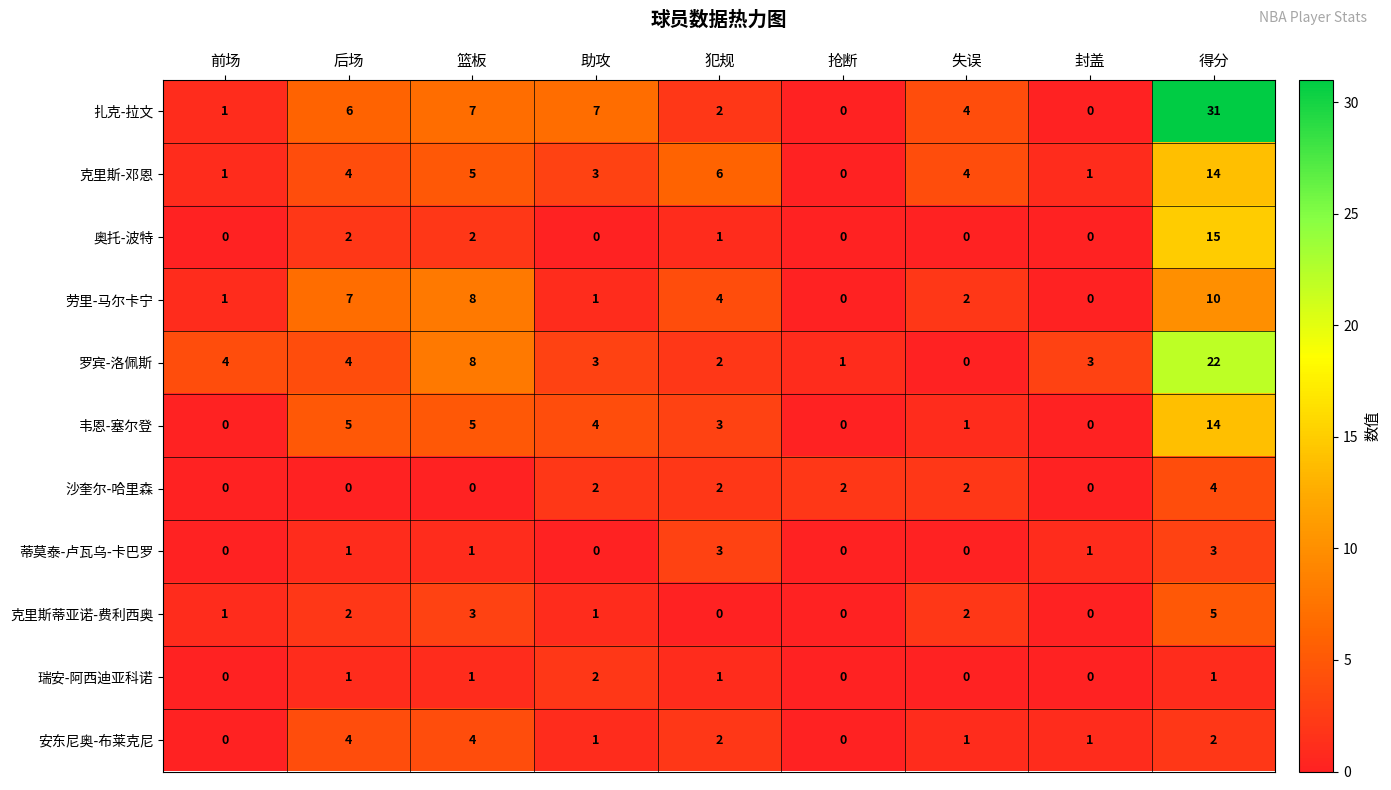

At how many categories does at least one series exceed 21?

1